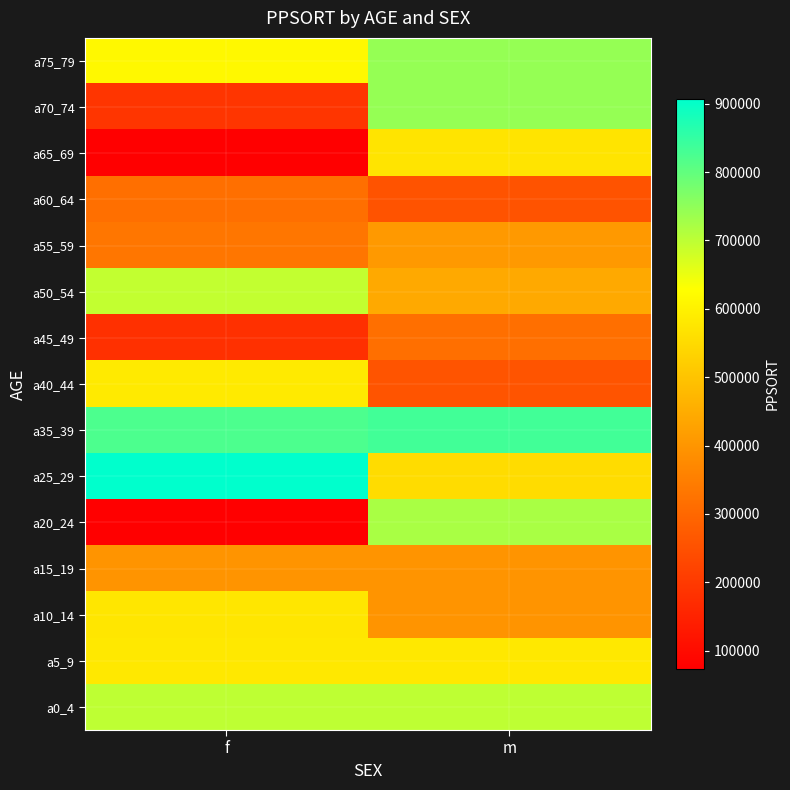

At which category is the sum across all series the highest?

m